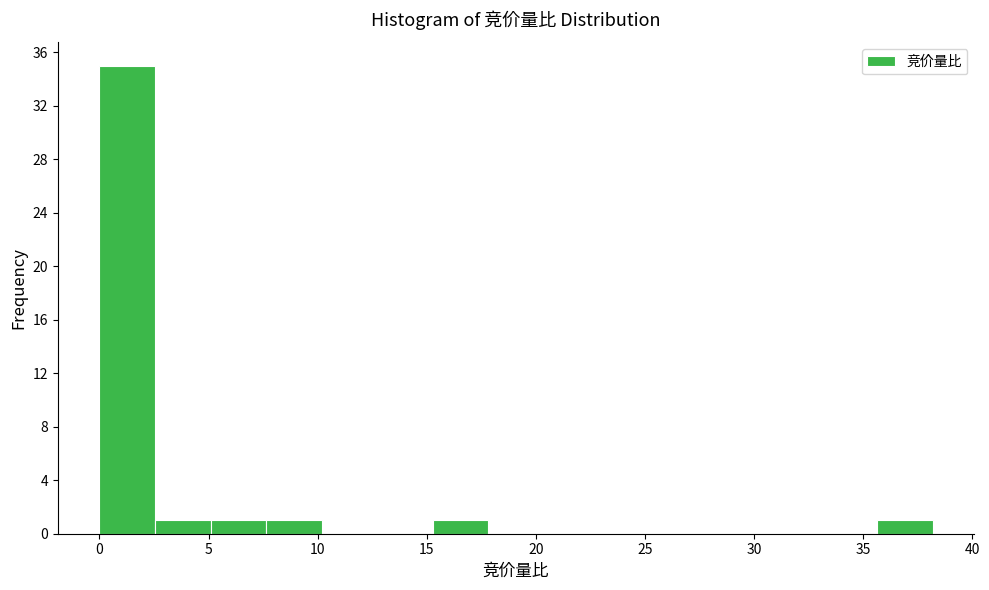

Reading left to right, transcribe this chart: for each bar, give the range it covers on the x-axis and its height. Neither the bar edges nor the heights are printed on the chart, so give them approximately, as read against the axes.

0.0 to 2.5: 35
2.5 to 5.0: 1
5.0 to 7.5: 1
7.5 to 10.0: 1
10.0 to 12.5: 0
12.5 to 15.5: 0
15.5 to 18.0: 1
18.0 to 20.5: 0
20.5 to 23.0: 0
23.0 to 25.5: 0
25.5 to 28.0: 0
28.0 to 30.5: 0
30.5 to 33.0: 0
33.0 to 35.5: 0
35.5 to 38.0: 1